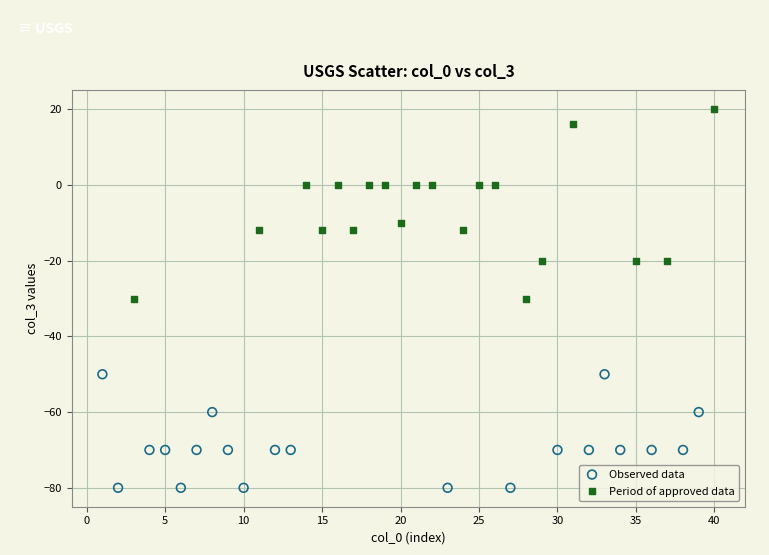

Which series contains the lowest Y value?

Observed data